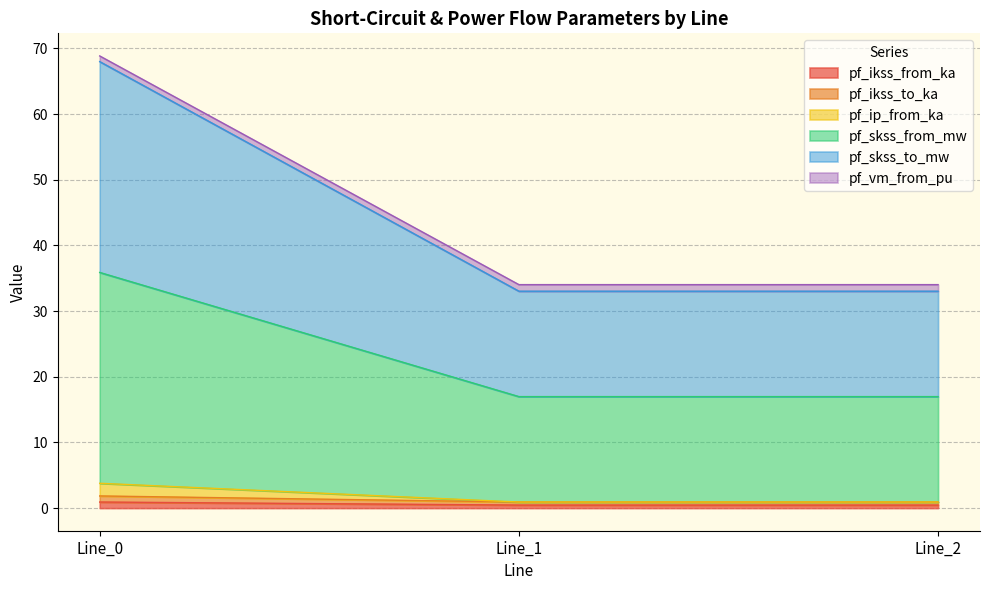

Does the chart display data point markers on the line(s)?

No